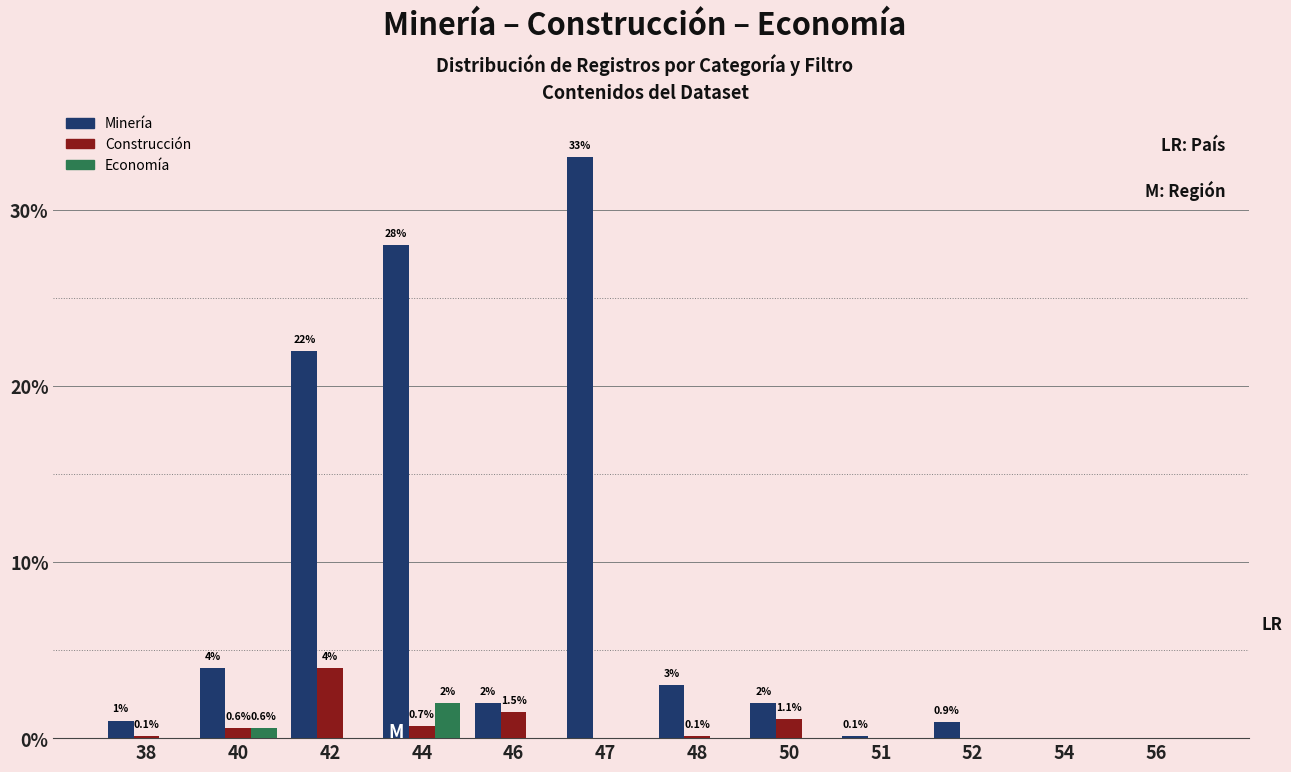

True or false: Construcción has a value of 1.5 at 46.

True